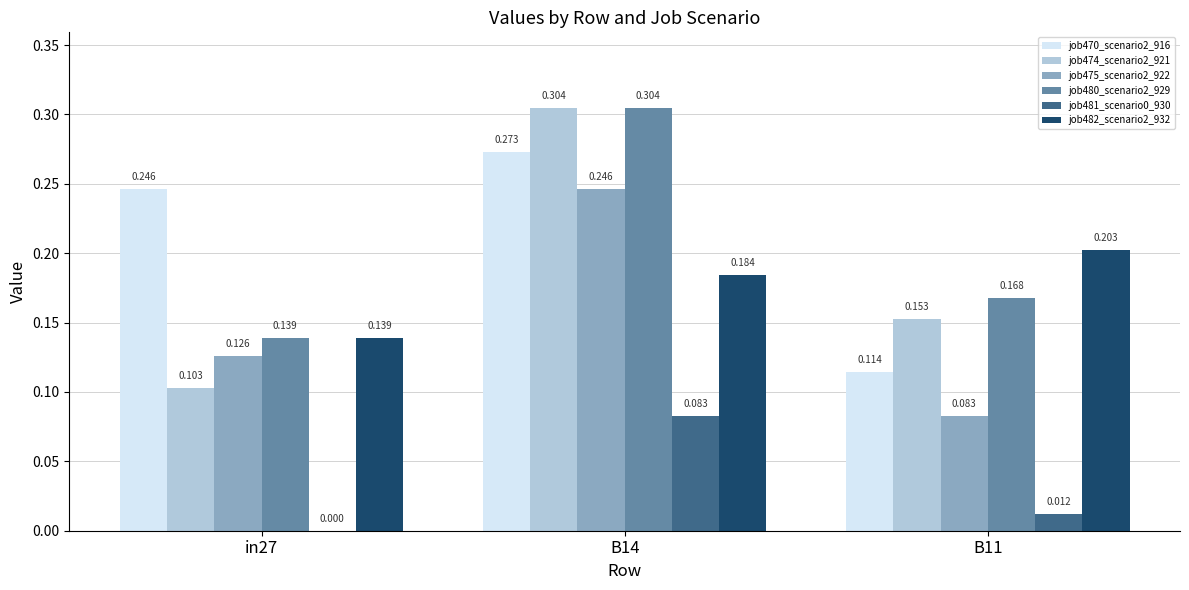

Where is job475_scenario2_922 nearest to the value 0?

B11